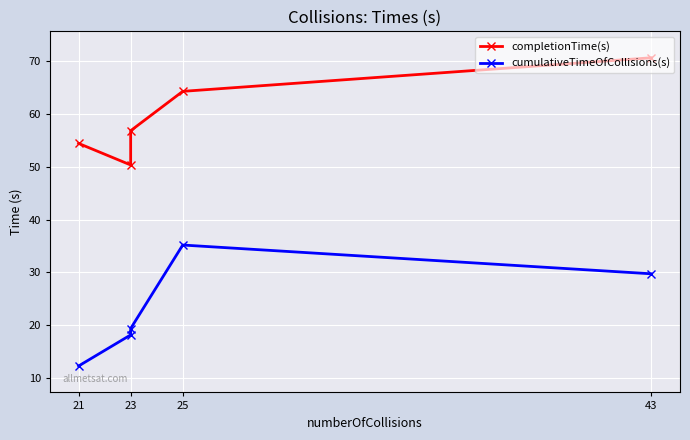

In cumulativeTimeOfCollisions(s), how many points are higher than both neighbors (excluding endpoints)?

1